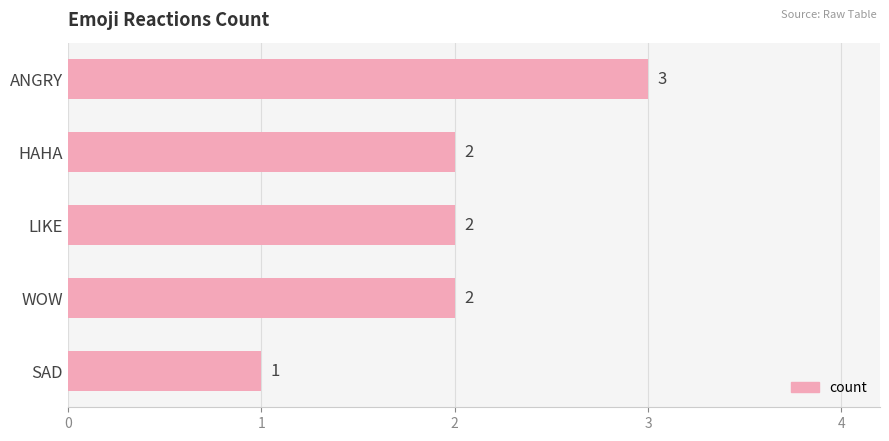

Reading bottom to top, what are all the values shown in this chart?

1	2	2	2	3